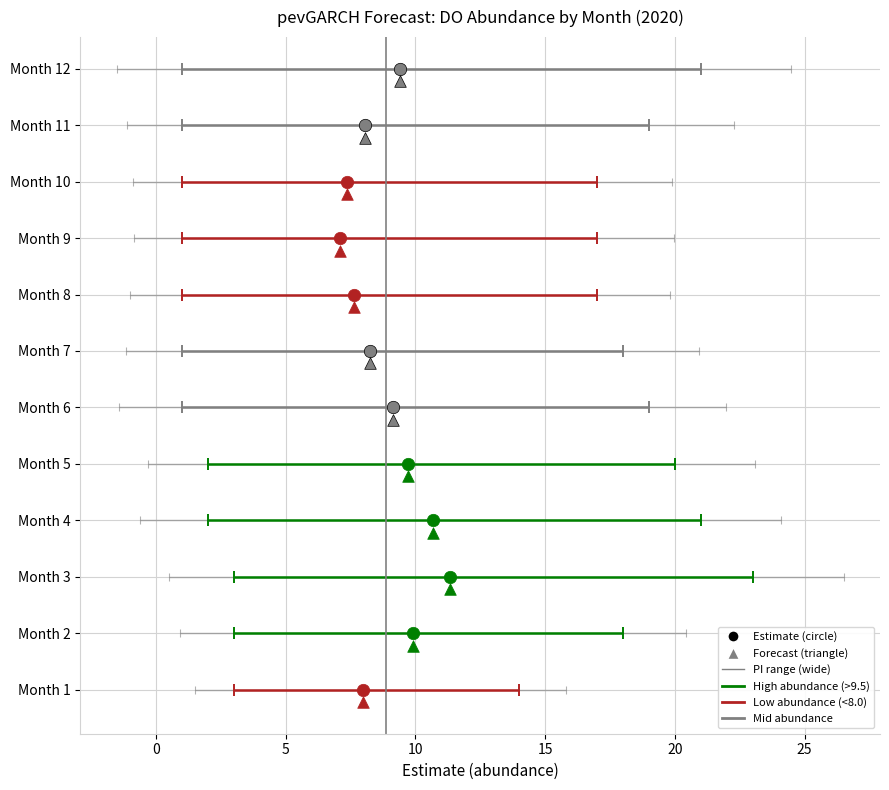

At which category is the sum across all series the highest?

3